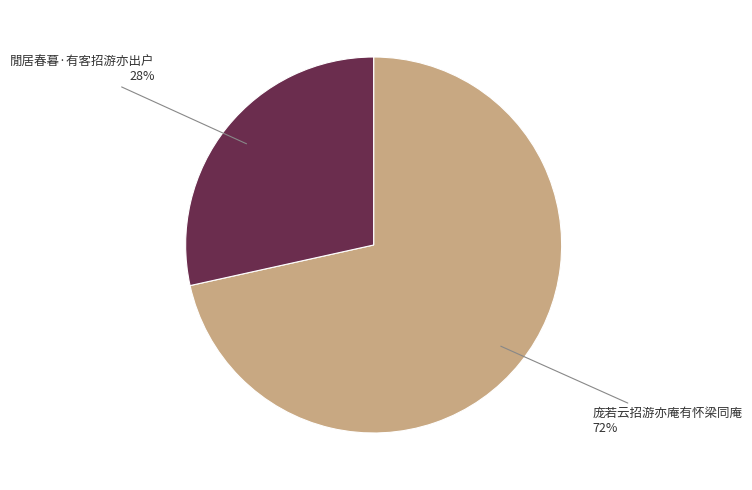

Does any single category account for the majority?

Yes